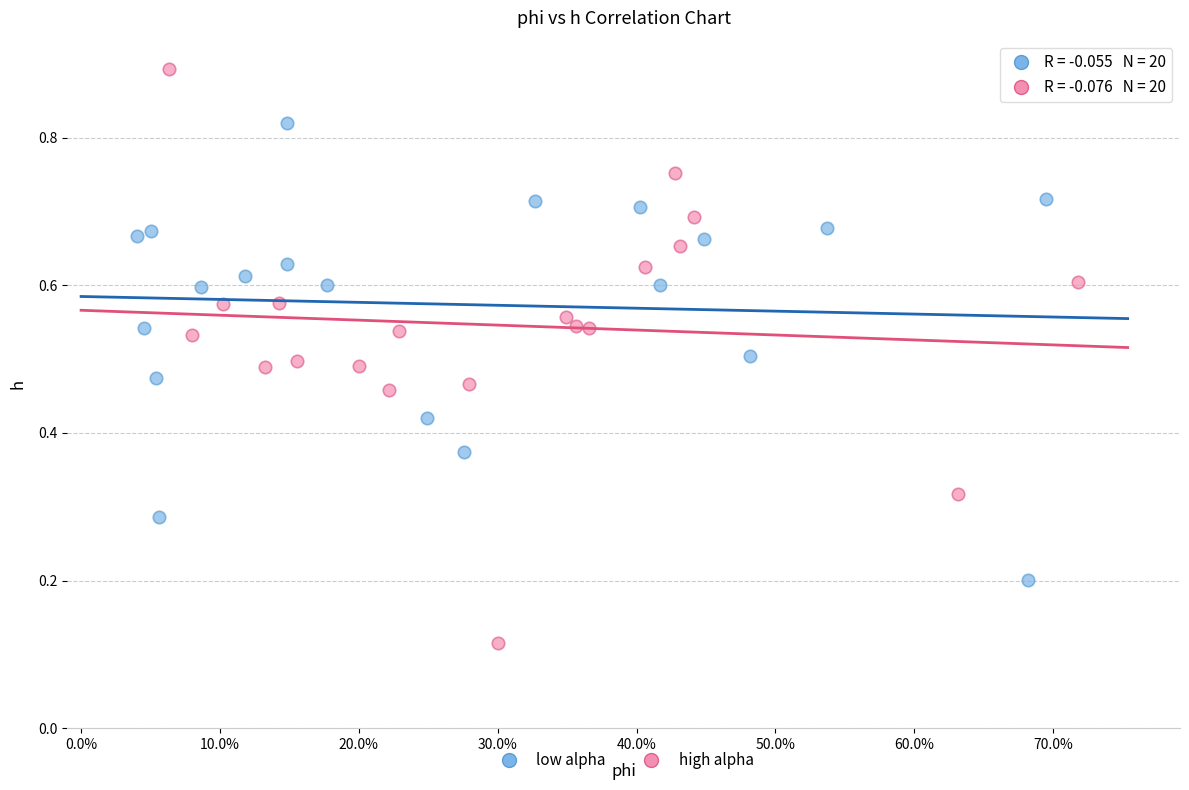

Which series reaches the minimum Y coordinate?

high alpha